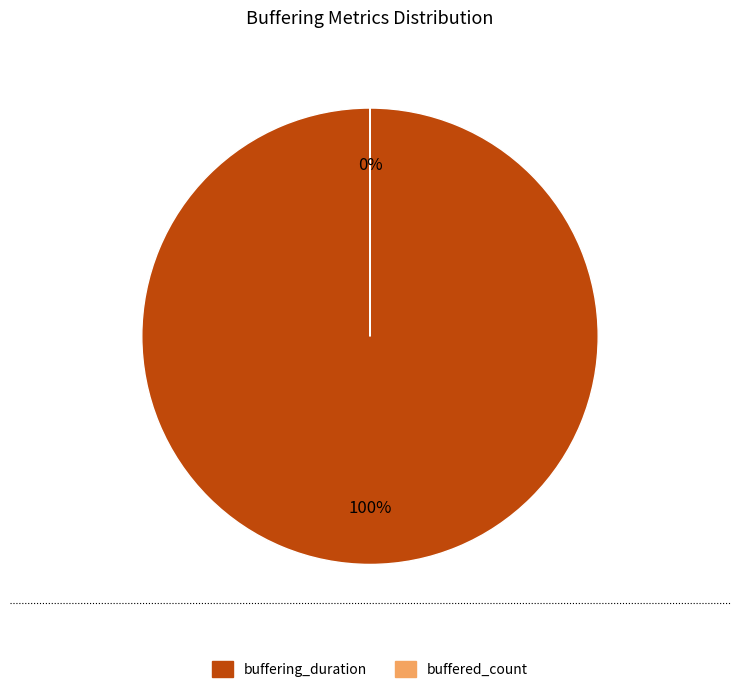

To the nearest percent, what is the combined percentage of buffering_duration and buffered_count?

100%